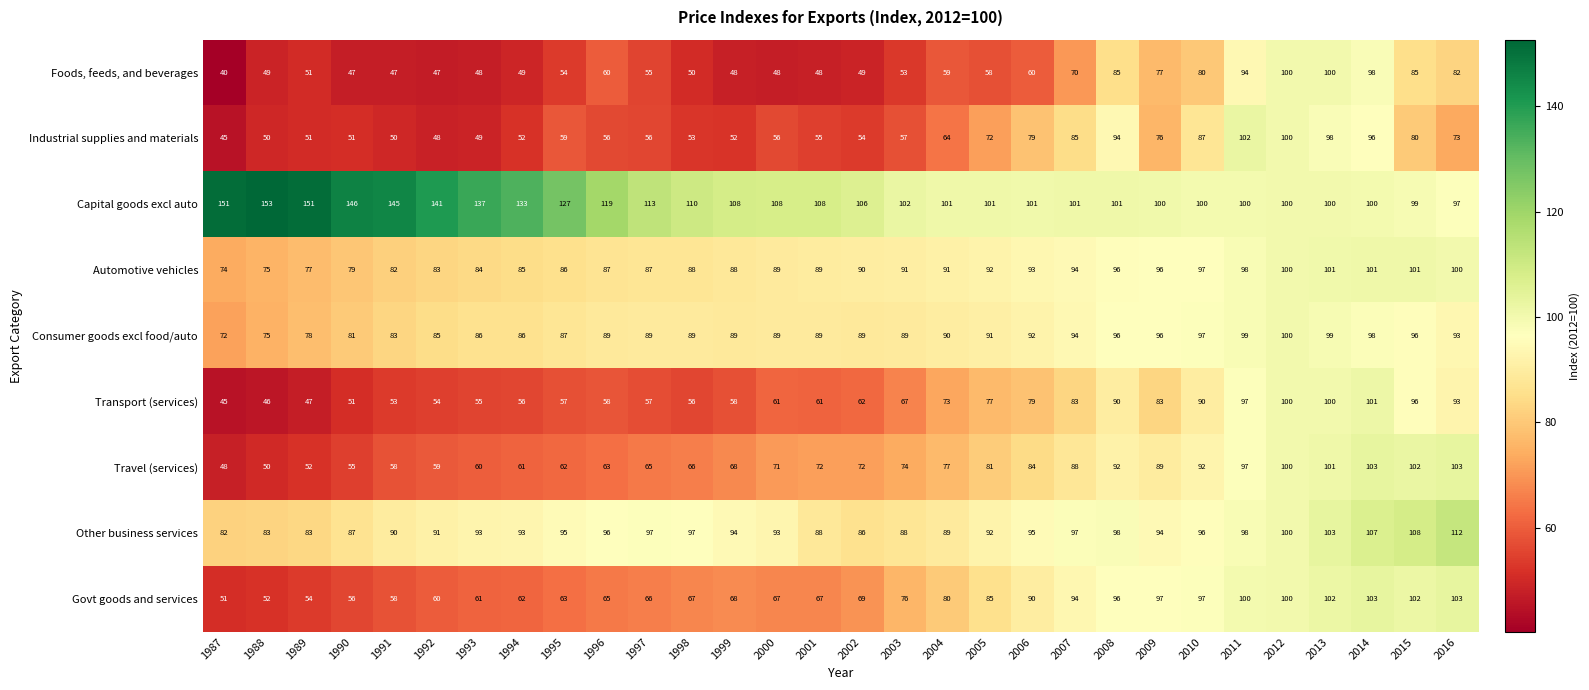

Which series has the largest range (max minus min)?

Foods, feeds, and beverages